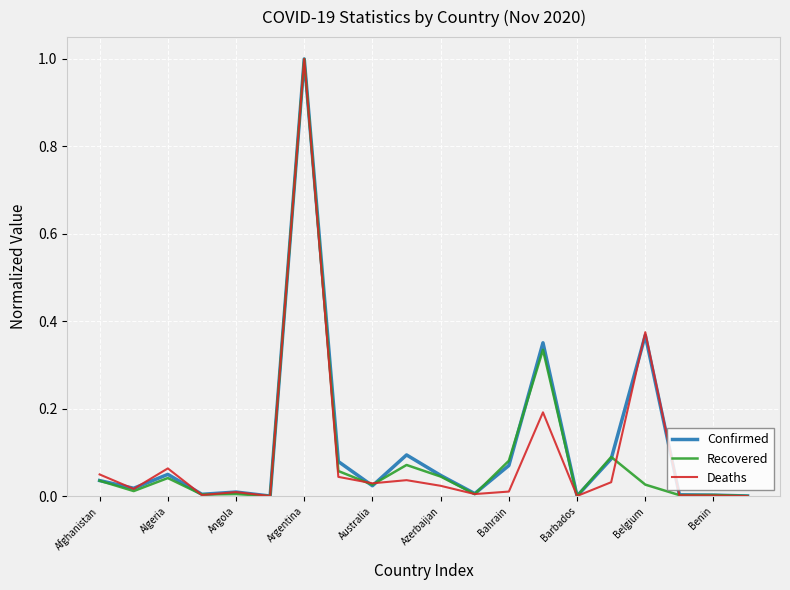

What is the highest value of the Recovered series?

1.0